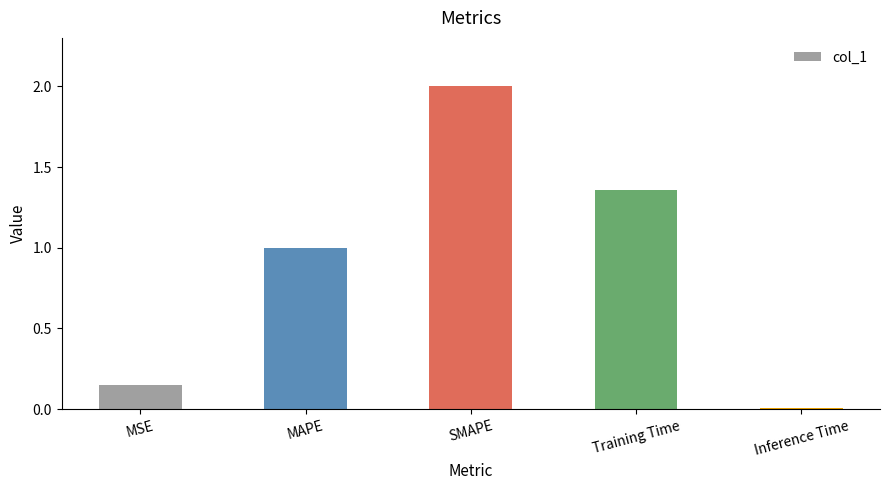

Rank the categories by value from highest to lowest.

SMAPE, Training Time, MAPE, MSE, Inference Time